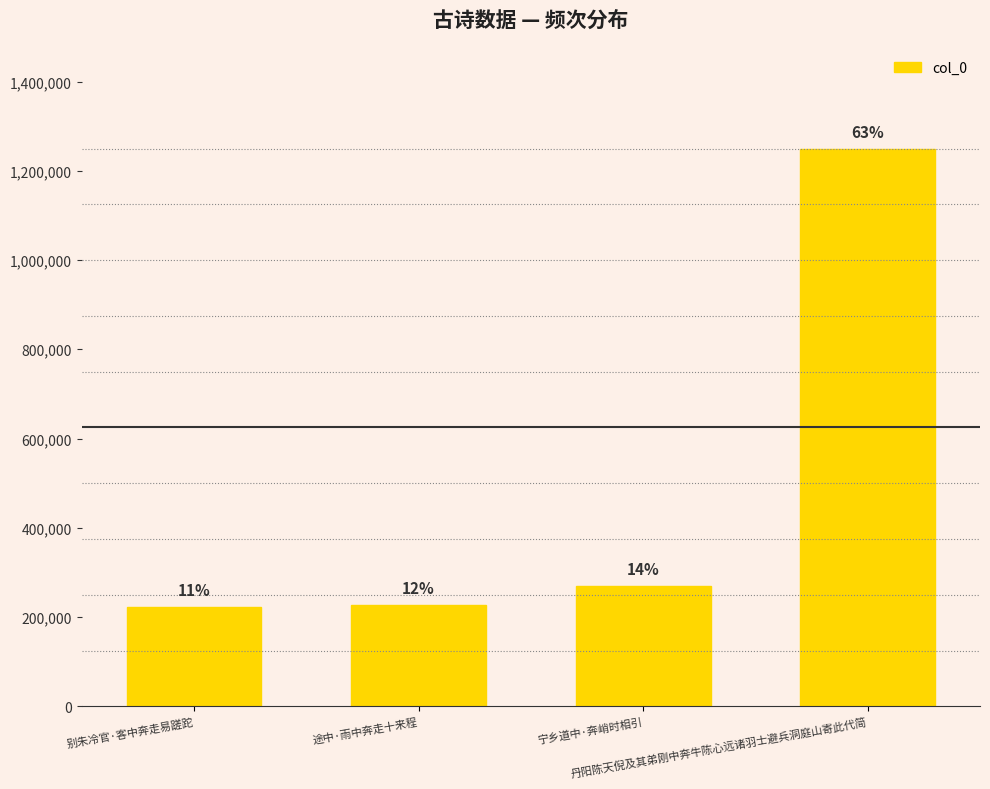

Reading left to right, extract all data points from this chart.

别朱冷官·客中奔走易蹉跎=223092	途中·雨中奔走十来程=227173	宁乡道中·奔峭时相引=269647	丹阳陈天倪及其弟刚中奔牛陈心远诸羽士避兵洞庭山寄此代简=1249663